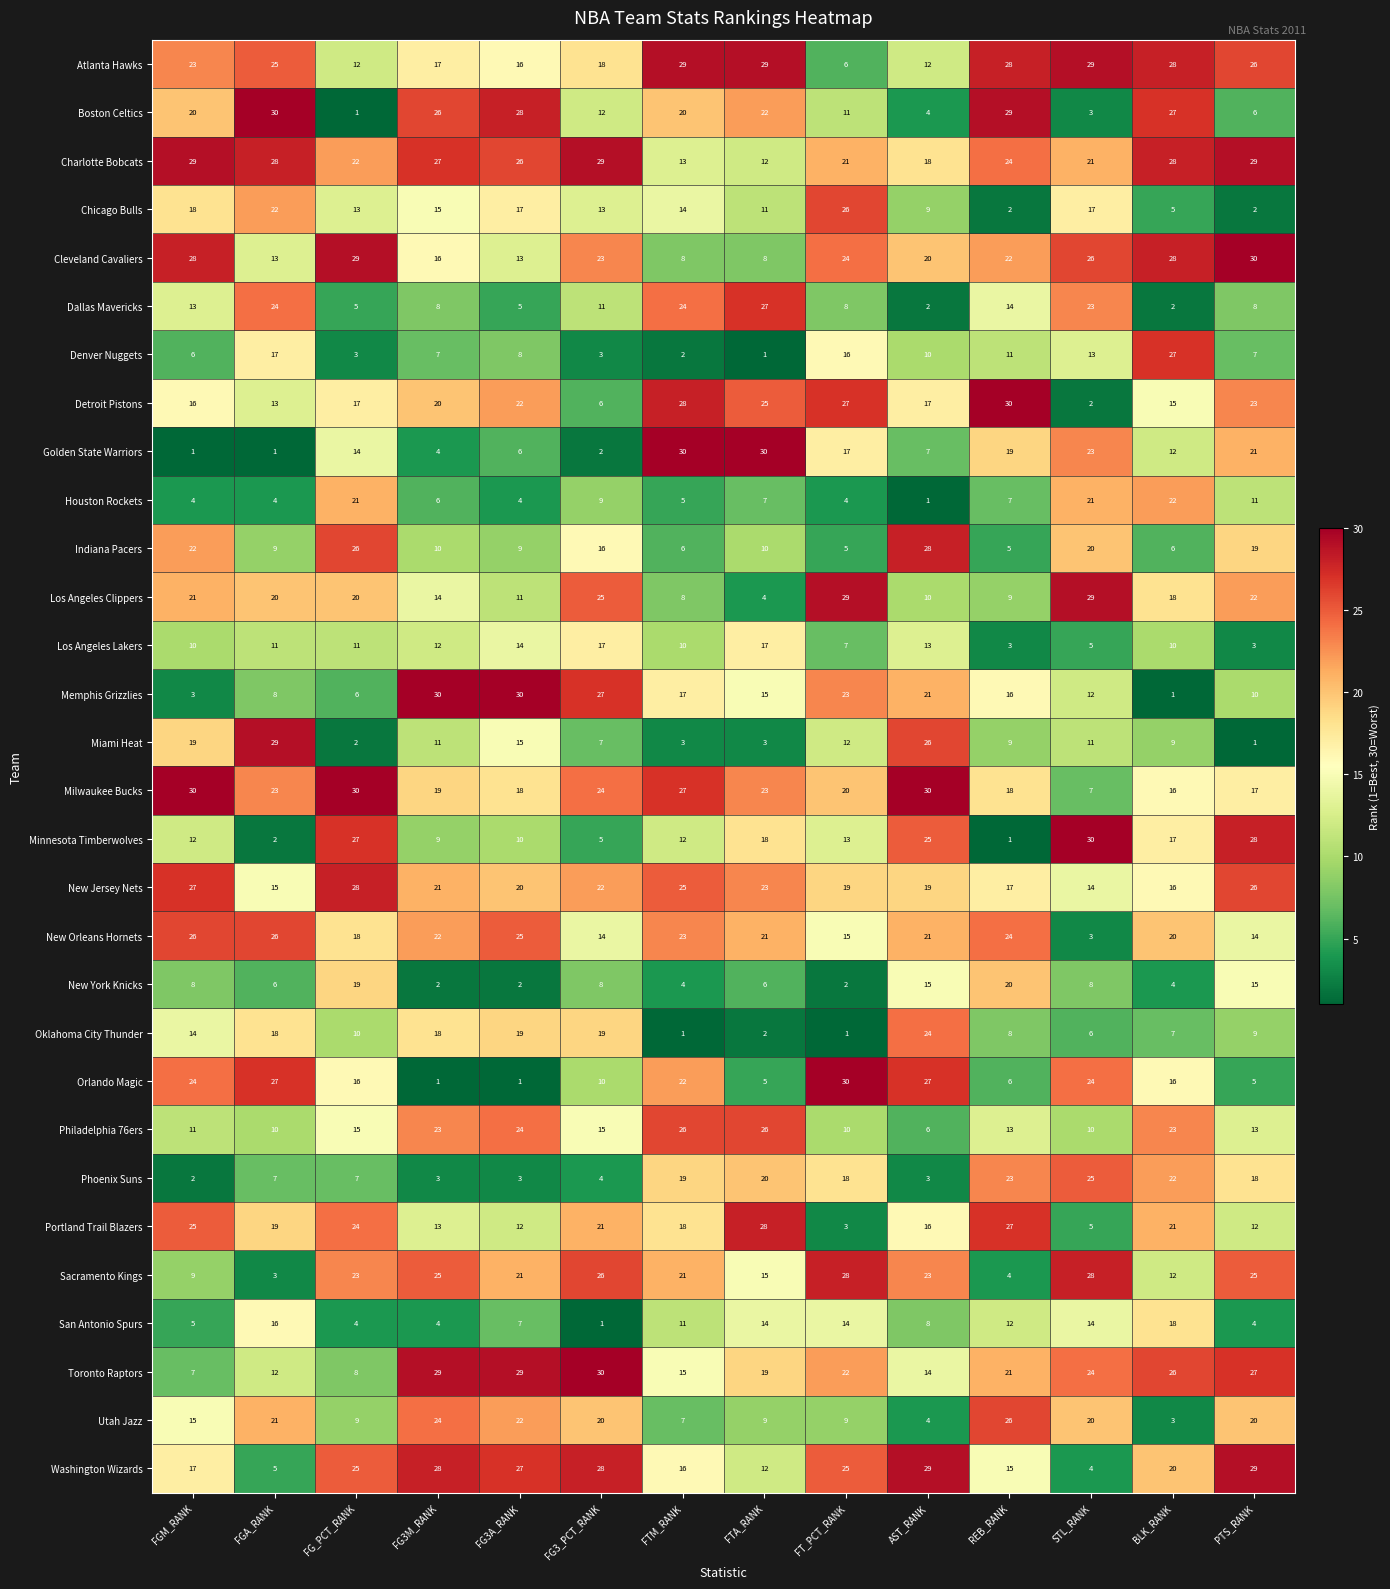

Which series changed the most between FTA_RANK and PTS_RANK?

Cleveland Cavaliers